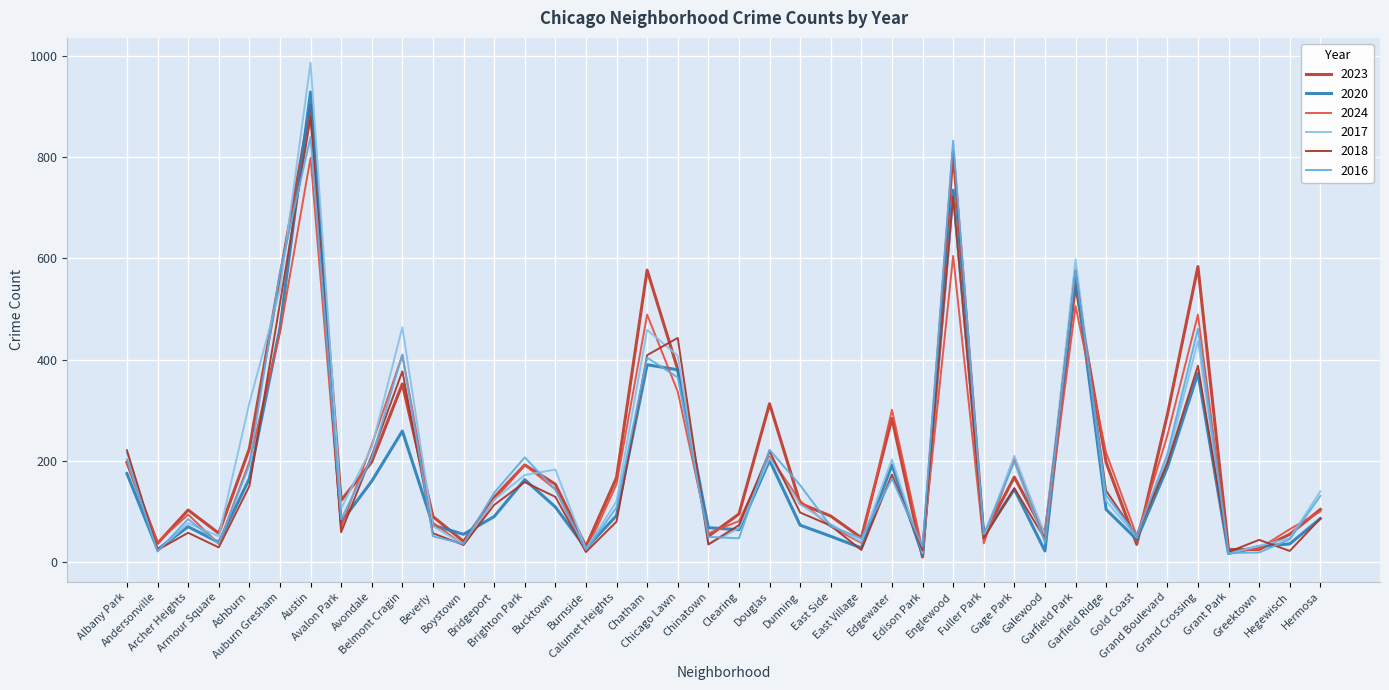

How many lines are shown in the chart?

6